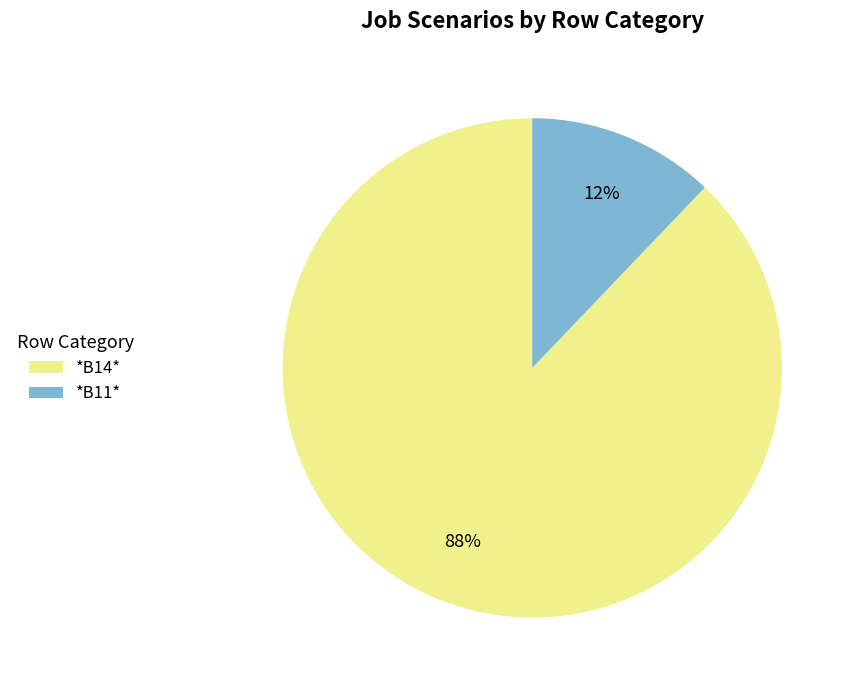

To the nearest percent, what is the difference between the *B14* and *B11* slice percentages?

76%